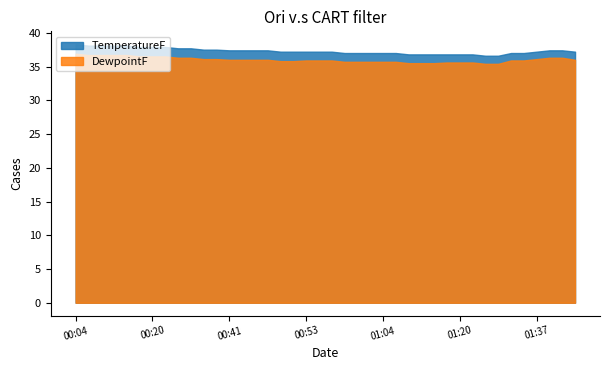

What is the sum of all DewpointF values?

1440.4